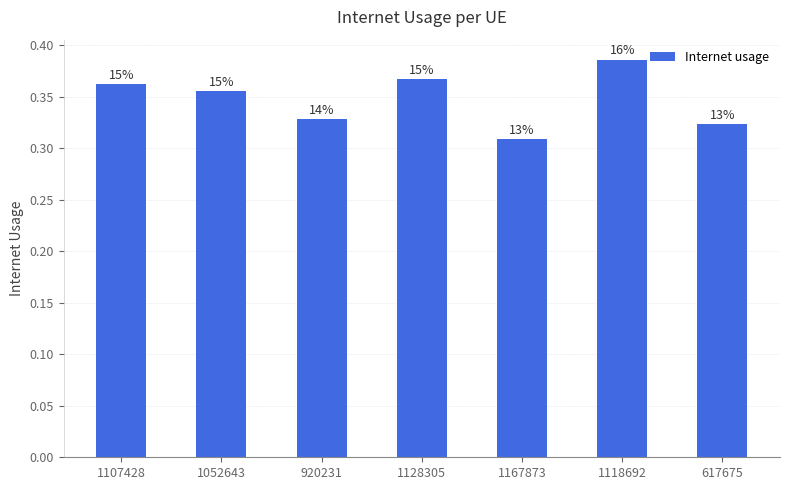

List the labels in order of value, smallest first.

1167873, 617675, 920231, 1052643, 1107428, 1128305, 1118692